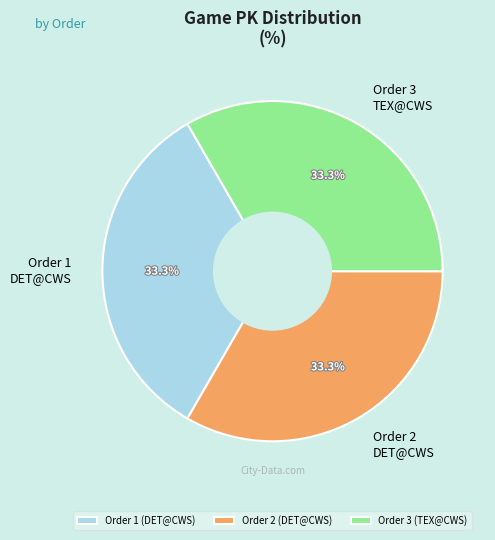

Is Order 3 TEX@CWS the majority of the pie?

No